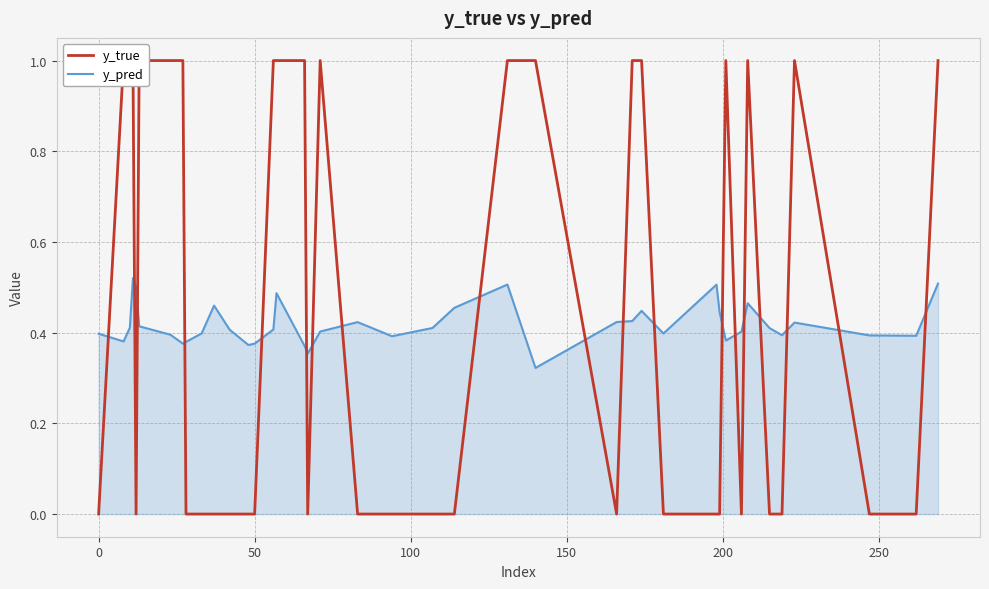

What are all the series names shown in the legend?

y_true, y_pred